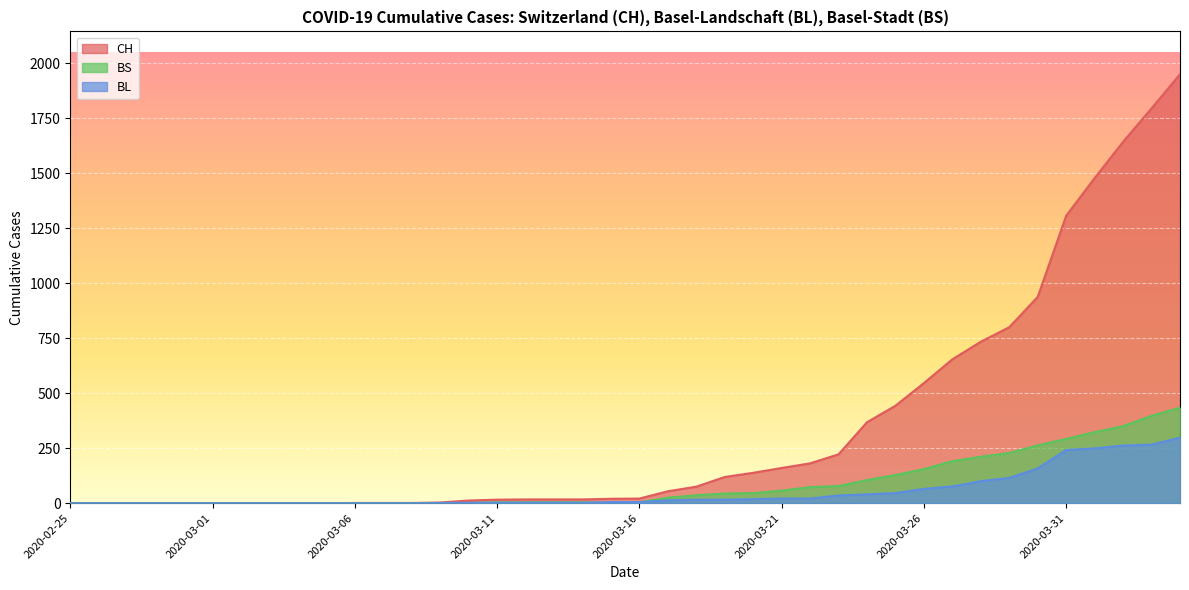

Reading left to right, list all the values displayed in this chart.

CH: 2020-02-25=0	2020-02-26=0	2020-02-27=0	2020-02-28=0	2020-02-29=0	2020-03-01=0	2020-03-02=0	2020-03-03=0	2020-03-04=0	2020-03-05=0	2020-03-06=1	2020-03-07=1	2020-03-08=1	2020-03-09=3	2020-03-10=12	2020-03-11=16	2020-03-12=17	2020-03-13=17	2020-03-14=17	2020-03-15=20	2020-03-16=21	2020-03-17=54	2020-03-18=75	2020-03-19=119	2020-03-20=138	2020-03-21=160	2020-03-22=181	2020-03-23=222	2020-03-24=368	2020-03-25=443	2020-03-26=546	2020-03-27=654	2020-03-28=734	2020-03-29=800	2020-03-30=938	2020-03-31=1307	2020-04-01=1478	2020-04-02=1643	2020-04-03=1795	2020-04-04=1950
BL: 2020-02-25=0	2020-02-26=0	2020-02-27=0	2020-02-28=0	2020-02-29=0	2020-03-01=0	2020-03-02=0	2020-03-03=0	2020-03-04=0	2020-03-05=0	2020-03-06=0	2020-03-07=0	2020-03-08=0	2020-03-09=1	2020-03-10=2	2020-03-11=2	2020-03-12=2	2020-03-13=2	2020-03-14=2	2020-03-15=5	2020-03-16=5	2020-03-17=13	2020-03-18=16	2020-03-19=16	2020-03-20=18	2020-03-21=21	2020-03-22=21	2020-03-23=35	2020-03-24=40	2020-03-25=46	2020-03-26=65	2020-03-27=76	2020-03-28=100	2020-03-29=115	2020-03-30=158	2020-03-31=242	2020-04-01=249	2020-04-02=262	2020-04-03=266	2020-04-04=298
BS: 2020-02-25=0	2020-02-26=0	2020-02-27=0	2020-02-28=0	2020-02-29=0	2020-03-01=0	2020-03-02=0	2020-03-03=0	2020-03-04=0	2020-03-05=0	2020-03-06=0	2020-03-07=0	2020-03-08=0	2020-03-09=0	2020-03-10=0	2020-03-11=4	2020-03-12=4	2020-03-13=4	2020-03-14=4	2020-03-15=0	2020-03-16=4	2020-03-17=25	2020-03-18=36	2020-03-19=44	2020-03-20=46	2020-03-21=57	2020-03-22=73	2020-03-23=78	2020-03-24=105	2020-03-25=128	2020-03-26=155	2020-03-27=191	2020-03-28=211	2020-03-29=228	2020-03-30=263	2020-03-31=292	2020-04-01=323	2020-04-02=350	2020-04-03=397	2020-04-04=434